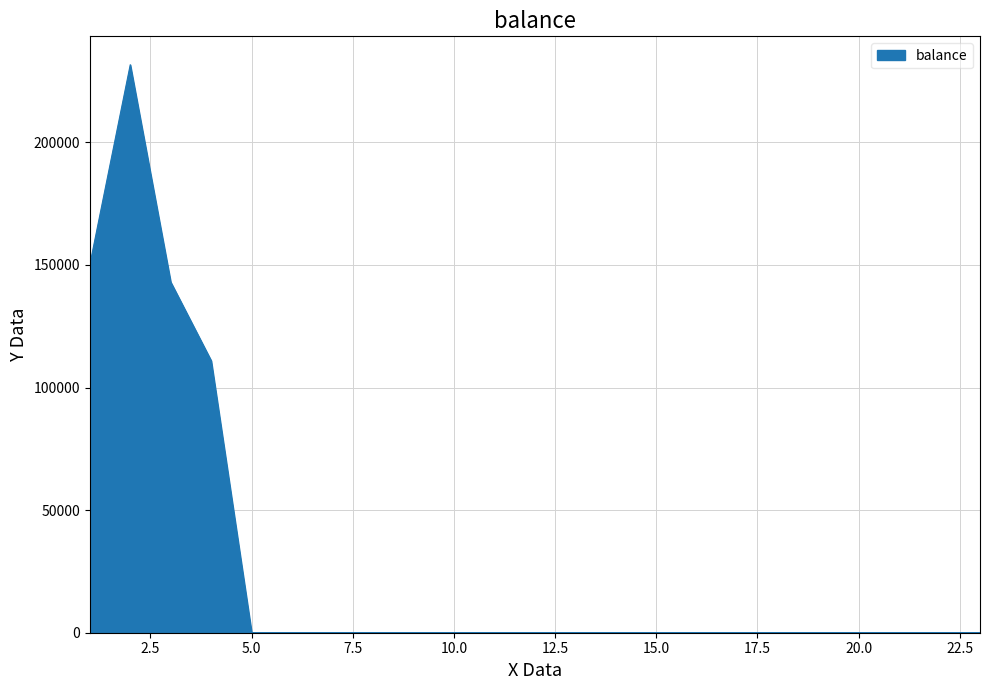

What is the difference between the maximum and minimum values?

231660